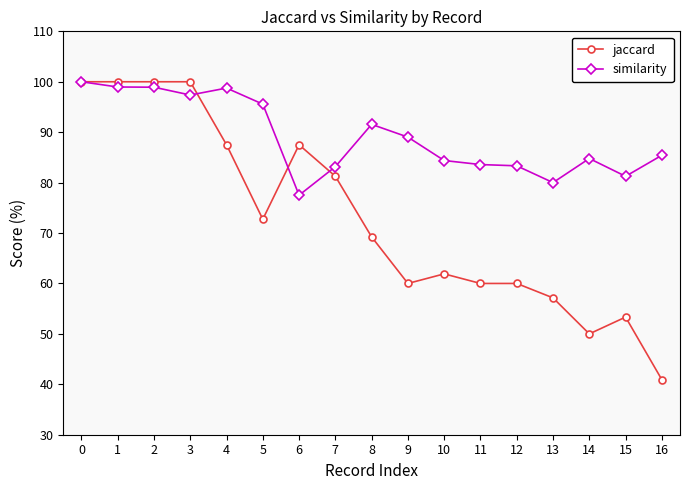

Rank the series at 15 from highest to lowest value.

similarity, jaccard